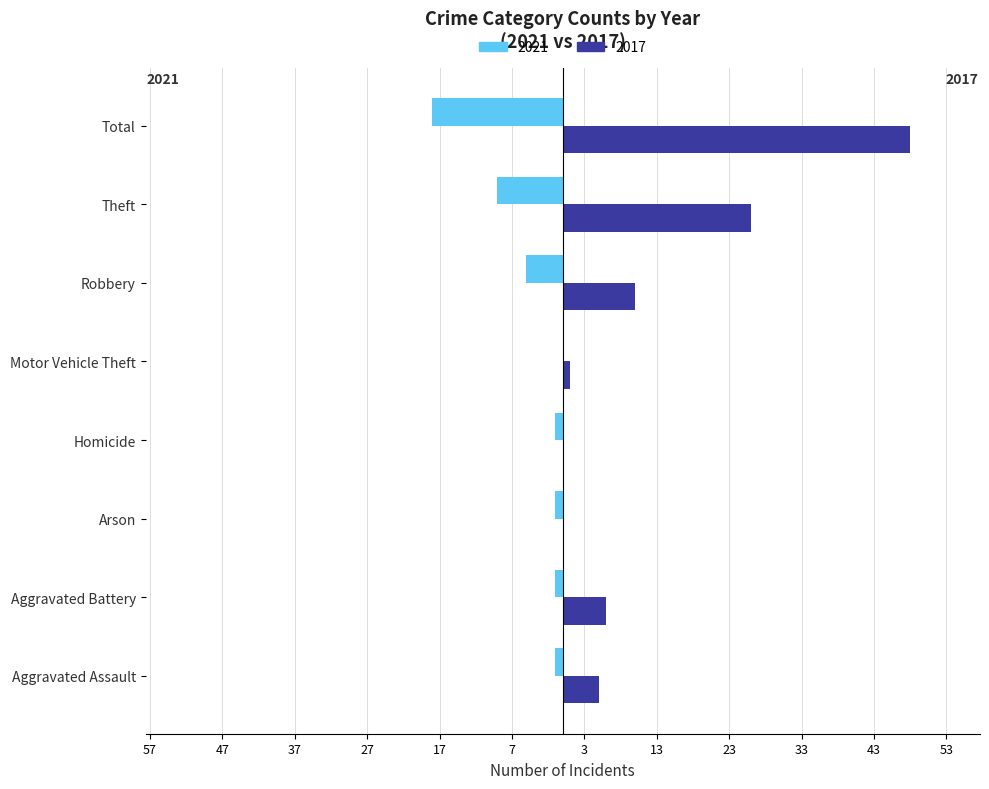

At how many categories does at least one series exceed 14?

2